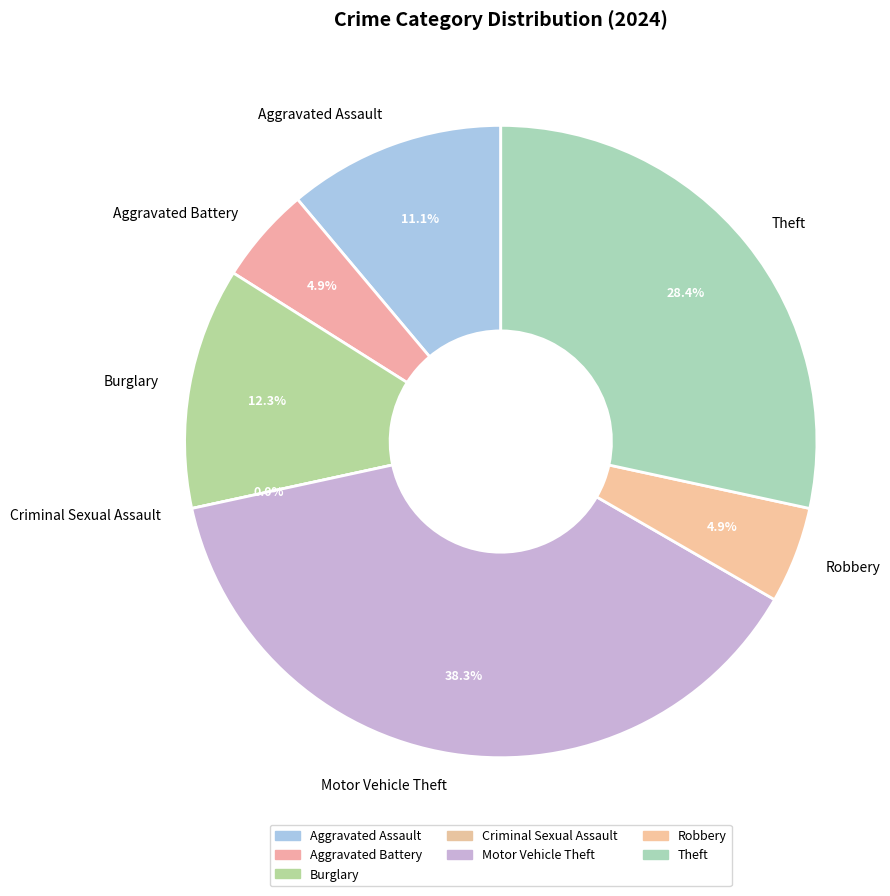

Which slice is the smallest?

Criminal Sexual Assault